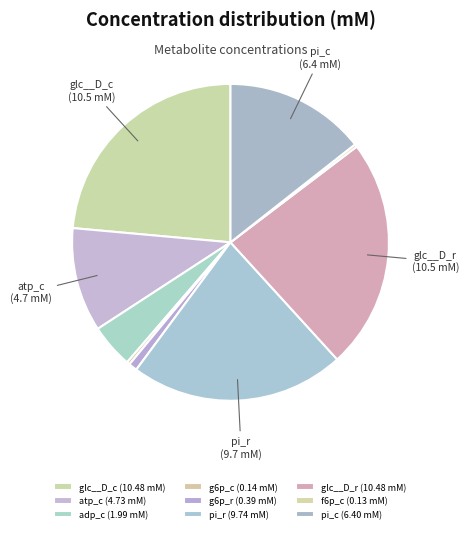

To the nearest percent, what portion does atp_c represent?

11%